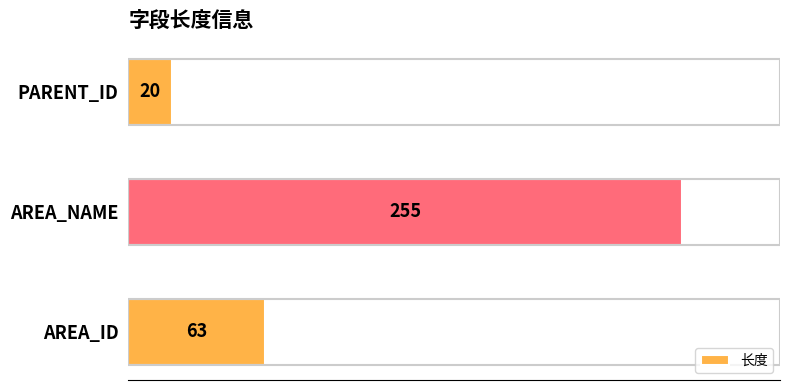

Are the bars horizontal?

Yes